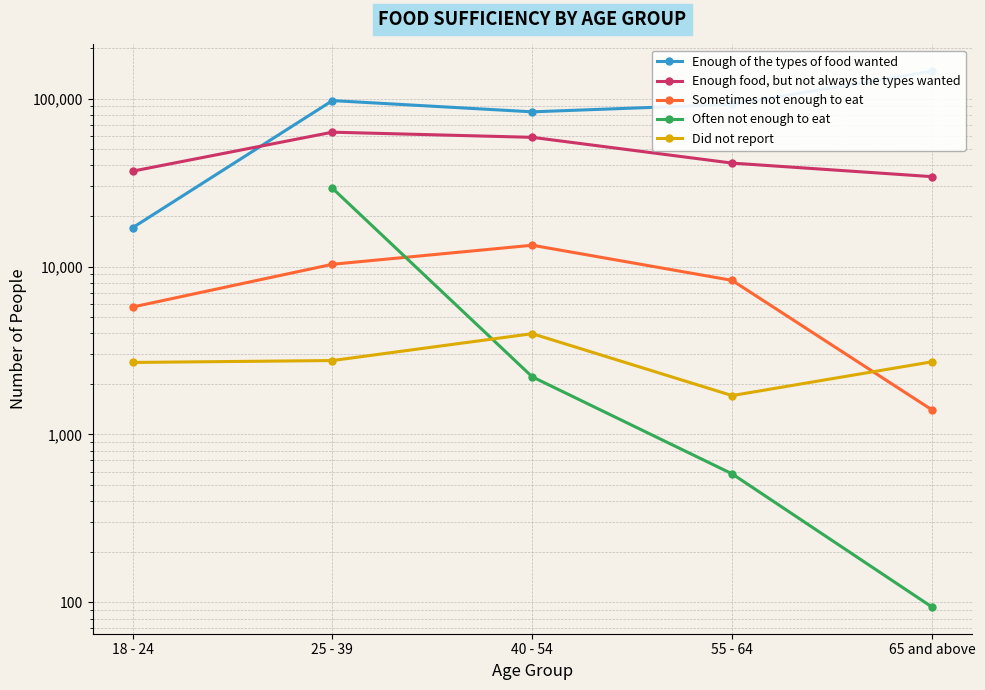

What is the label of the 1st point from the right?

65 and above